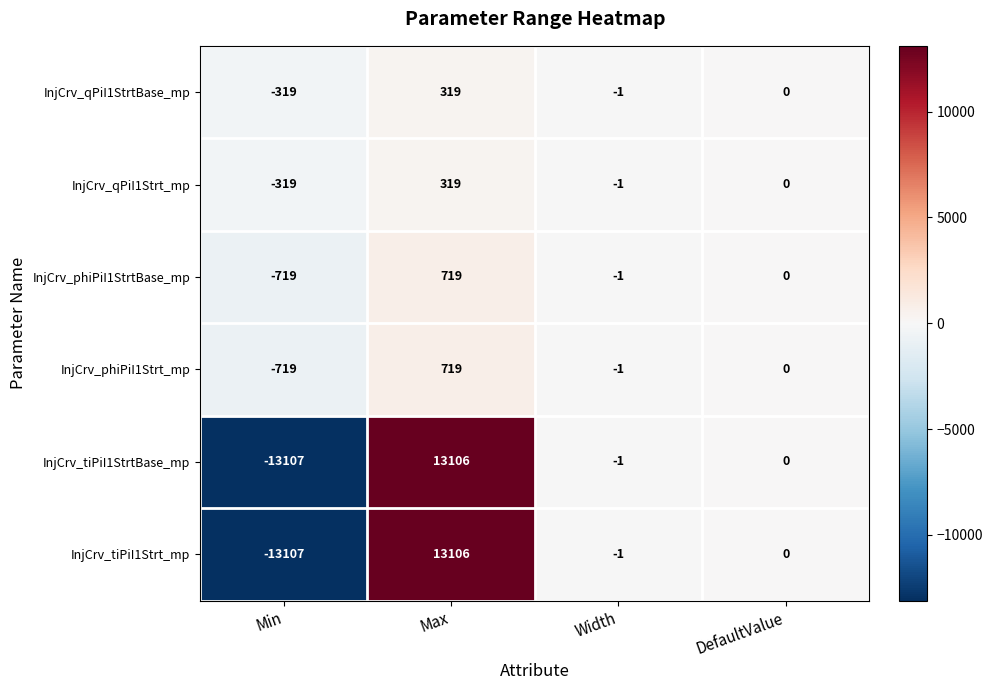

How many values in the InjCrv_qPiI1StrtBase_mp series are below 0?

2